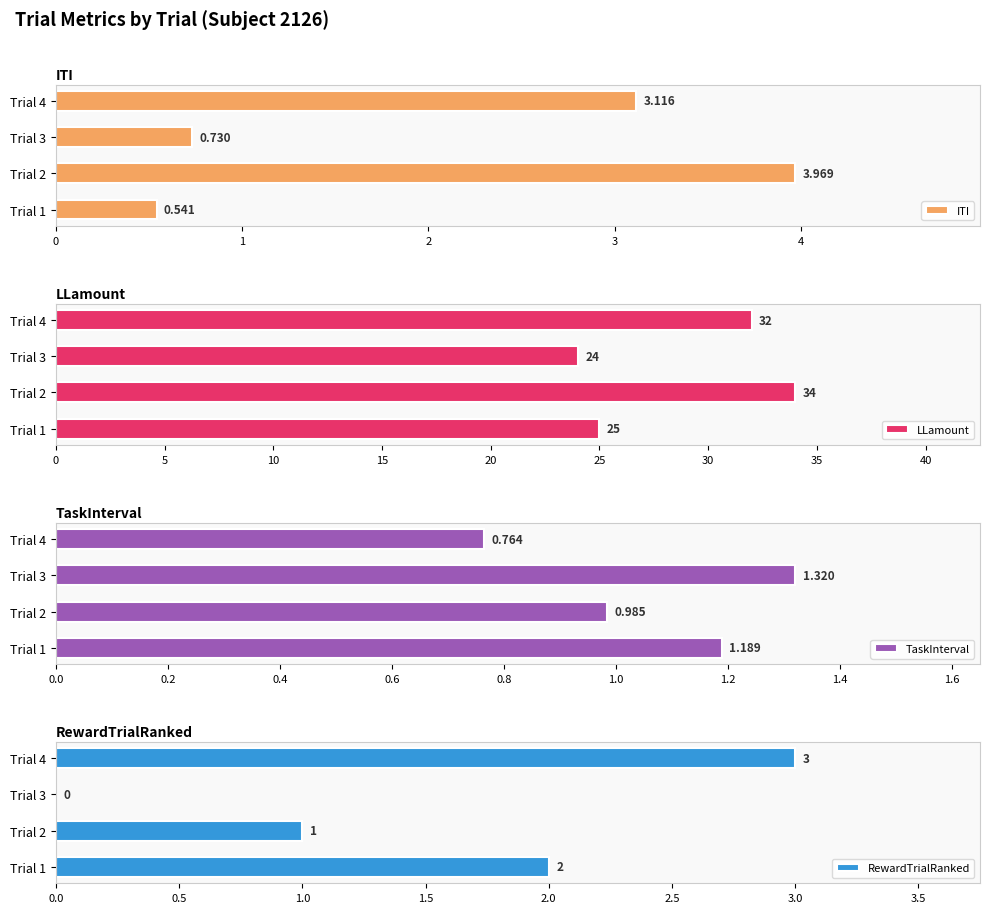

List the labels in order of LLamount value, smallest first.

Trial 3, Trial 1, Trial 4, Trial 2